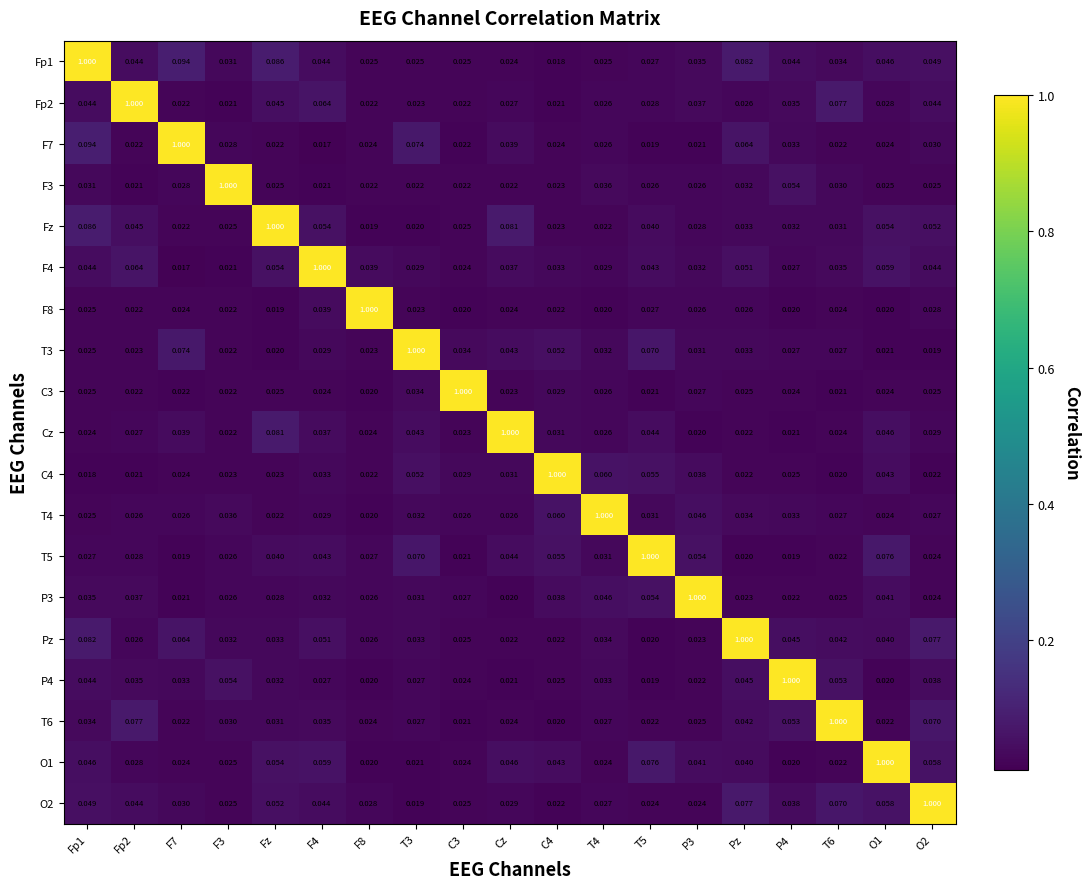

Is the value of Fp2 at Fz greater than the value of Fp1 at P3?

Yes